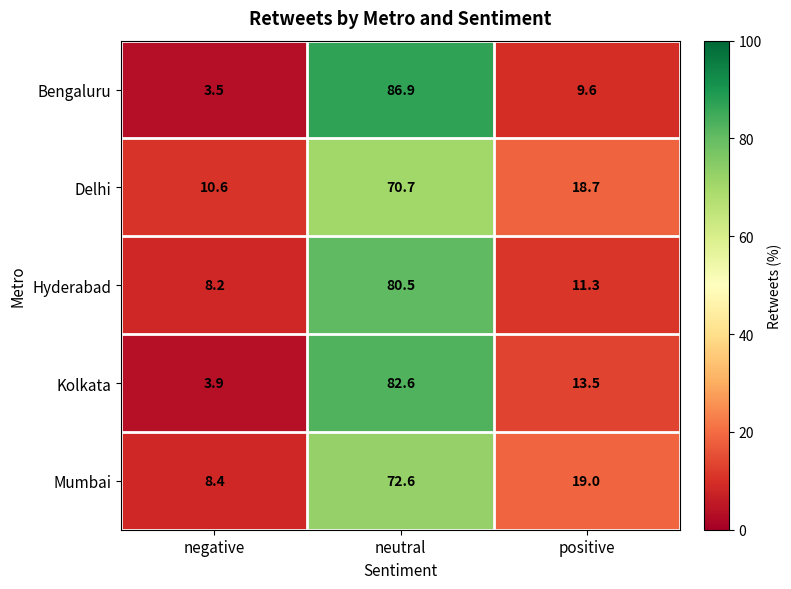

What is the smallest value displayed?

3.5